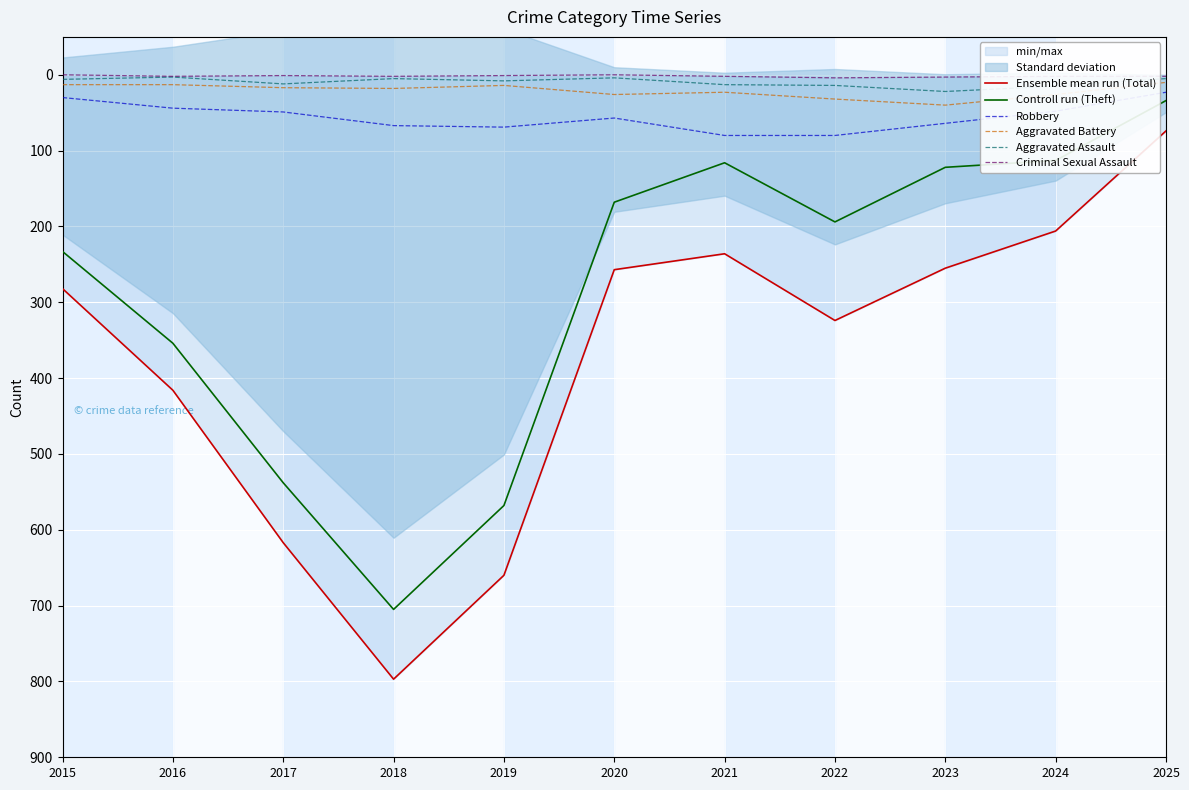

Which has a higher value, 2024 or 2016?

2016